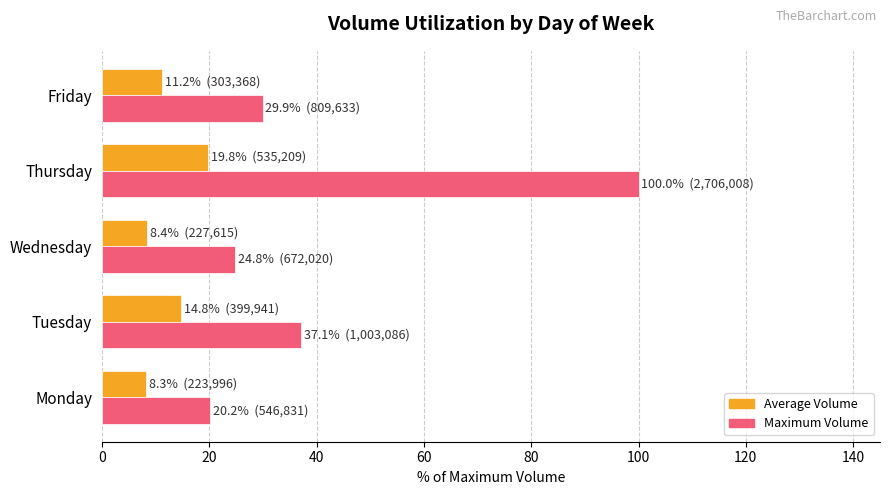

At which label is Maximum Volume closest to 60?

Tuesday